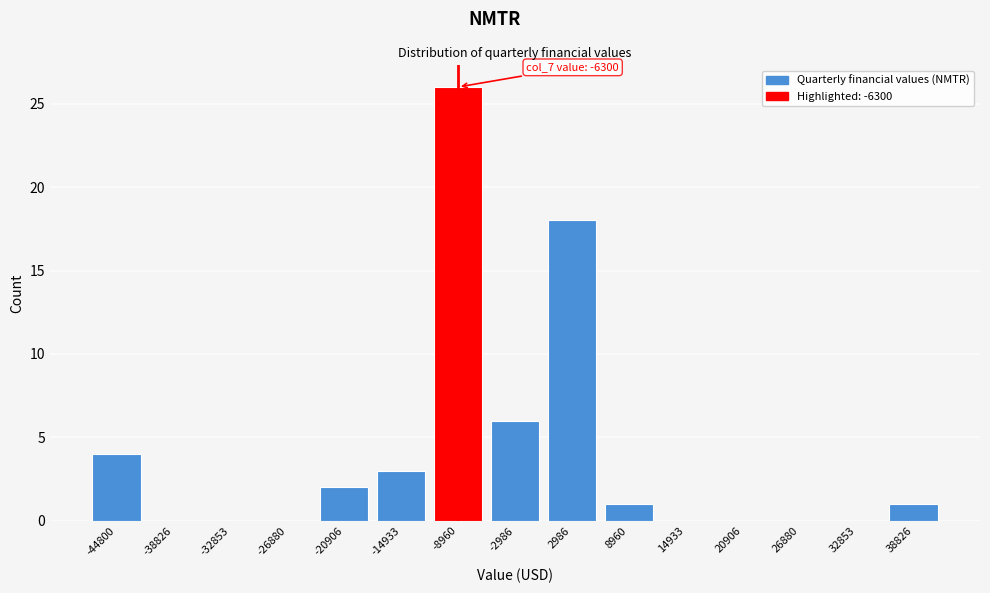

Reading right to left, what are all the values shown in this chart?

38826=1	32853=0	26880=0	20906=0	14933=0	8960=1	2986=18	-2986=6	-8960=26	-14933=3	-20906=2	-26880=0	-32853=0	-38826=0	-44800=4